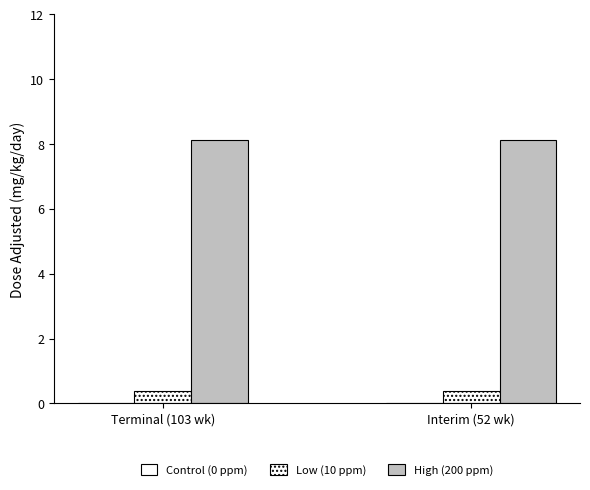

How many data points does each series have?

2